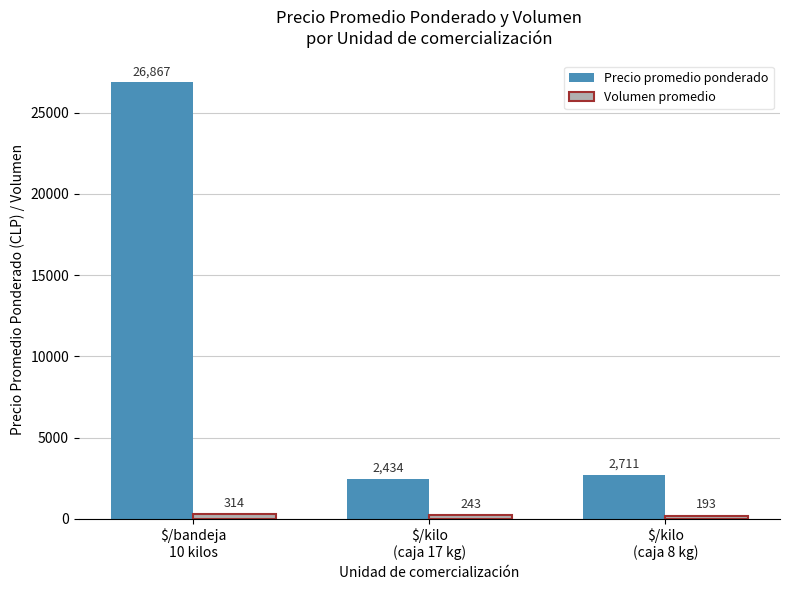

What is the spread (max minus min) of values at $/bandeja
10 kilos?

26553